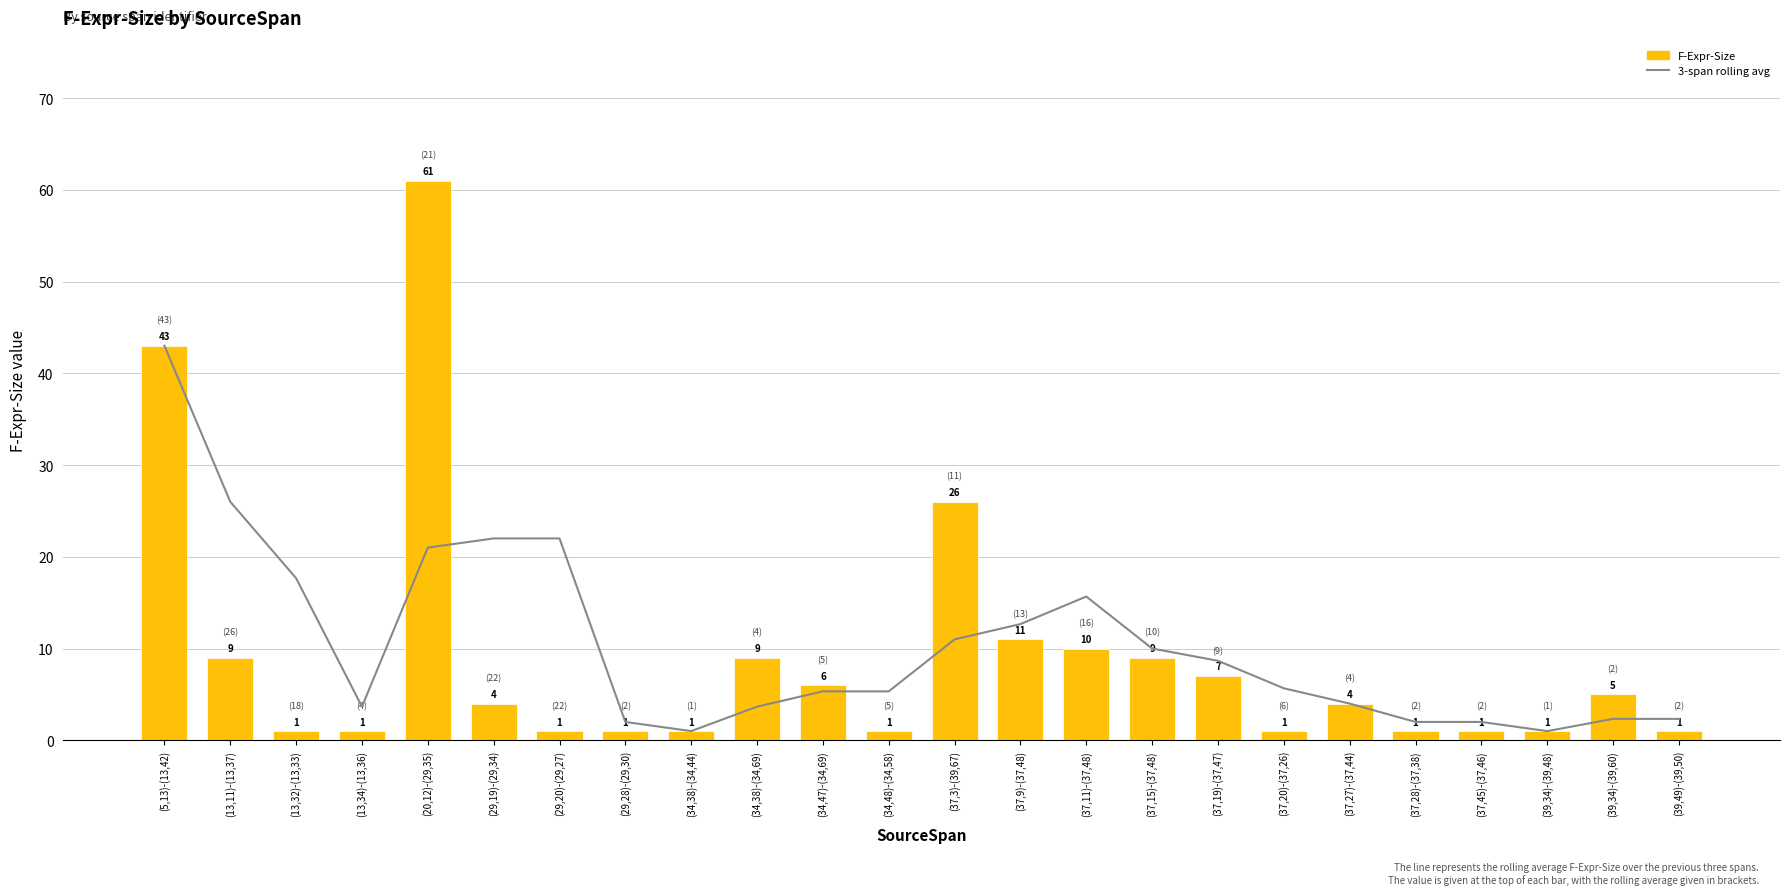

How many groups of bars are there?

24